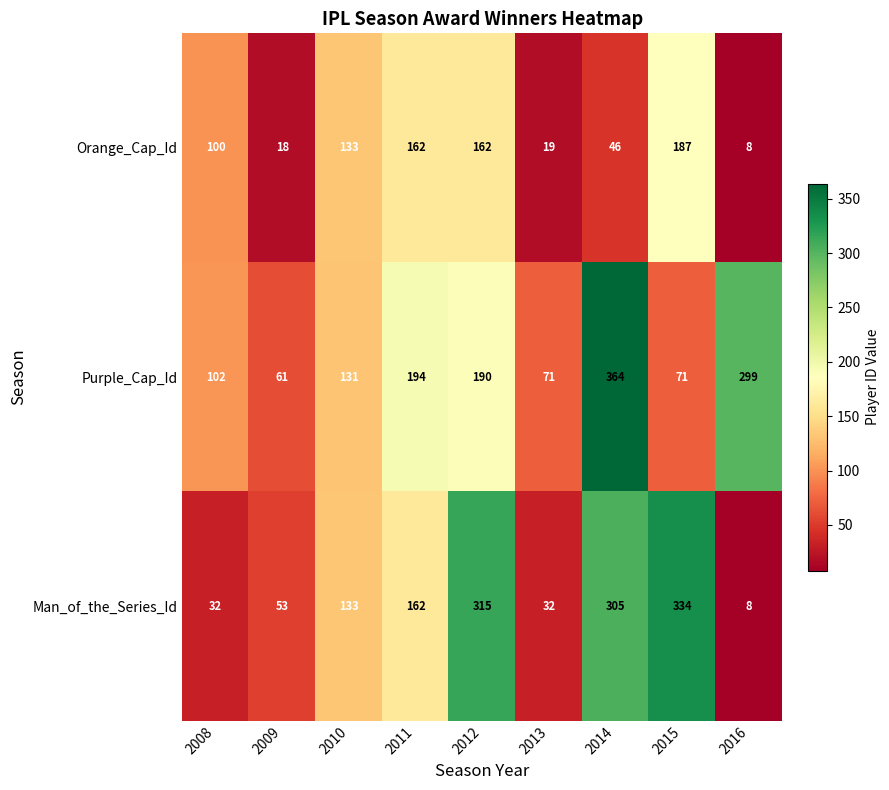

What is the sum of all Purple_Cap_Id values?

1483